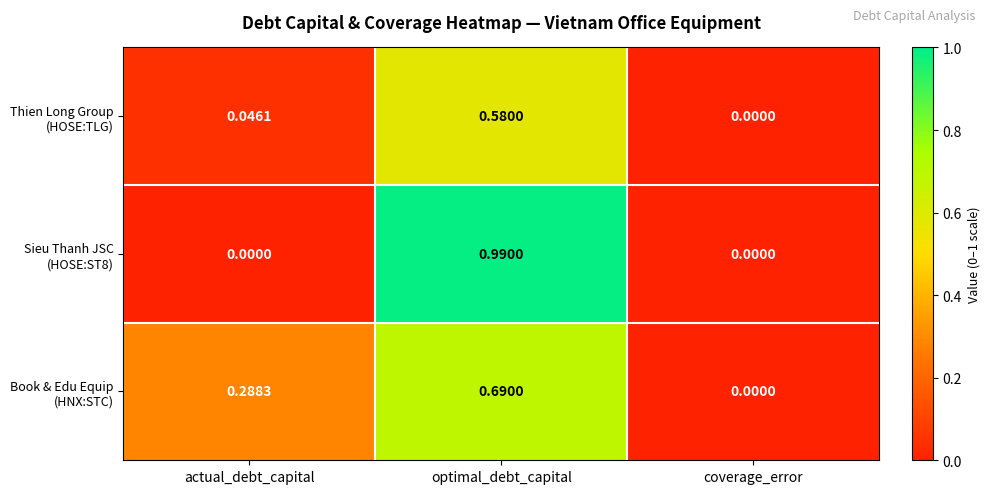

At which category is the sum across all series the highest?

optimal_debt_capital